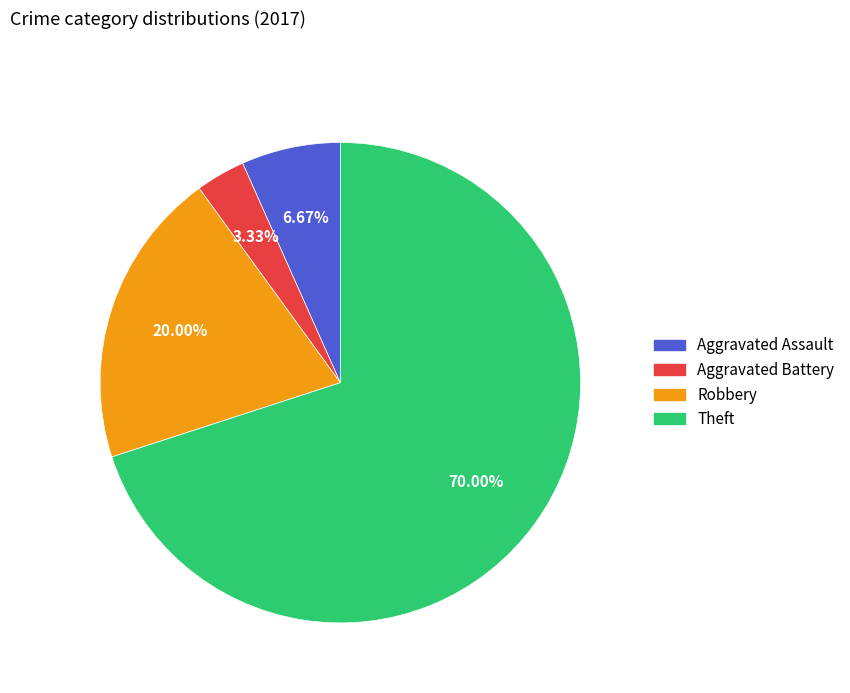

Does any single category account for the majority?

Yes